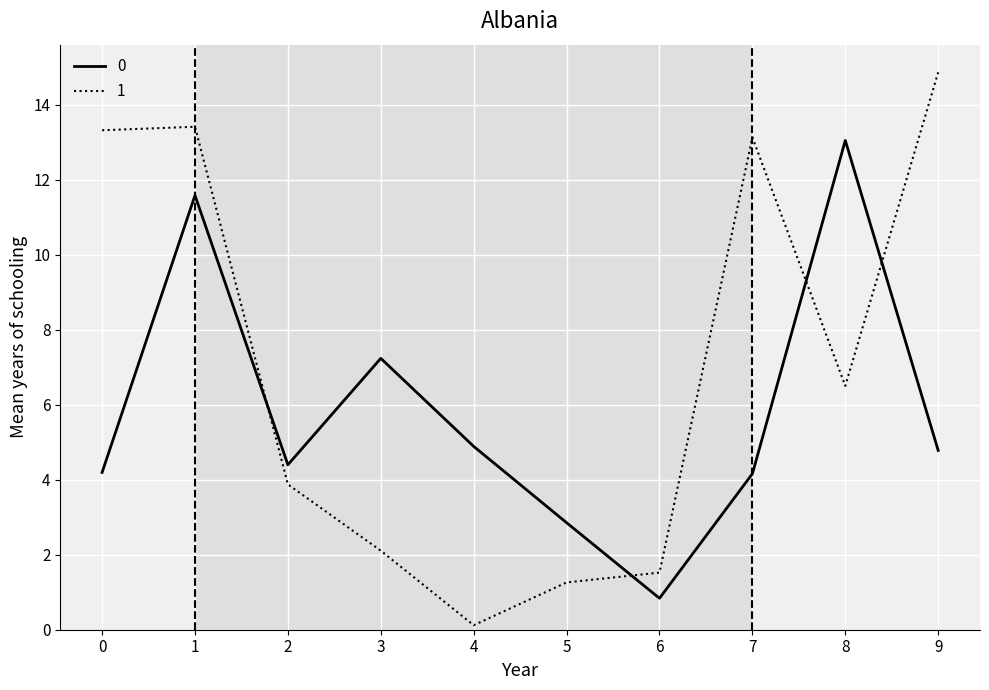

What are all the series names shown in the legend?

0, 1